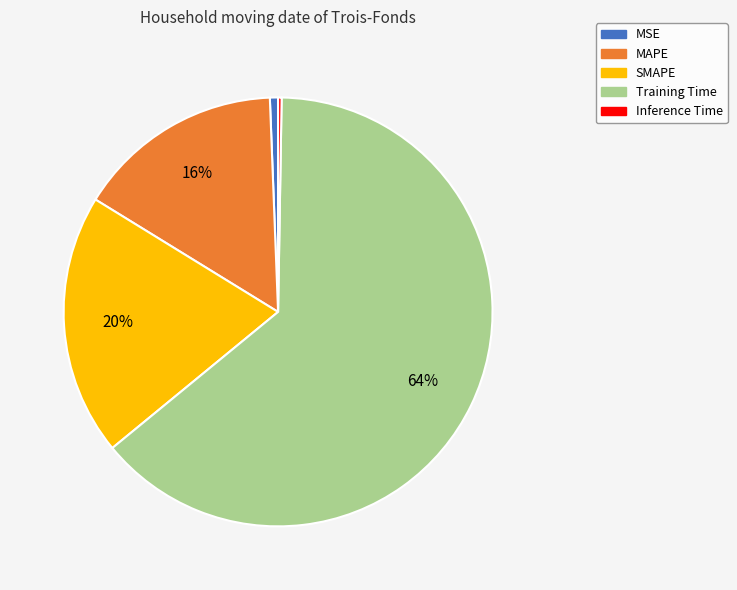

What is the largest slice in the pie chart?

Training Time